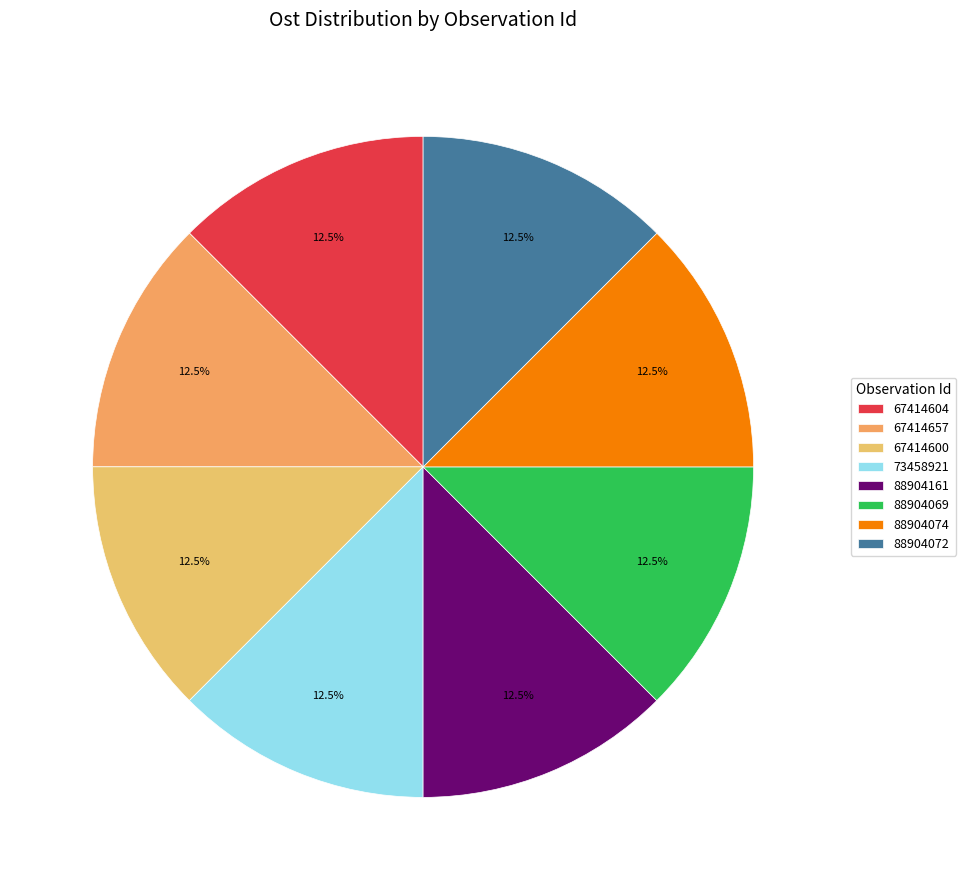

True or false: 88904074 accounts for 12% of the total.

True